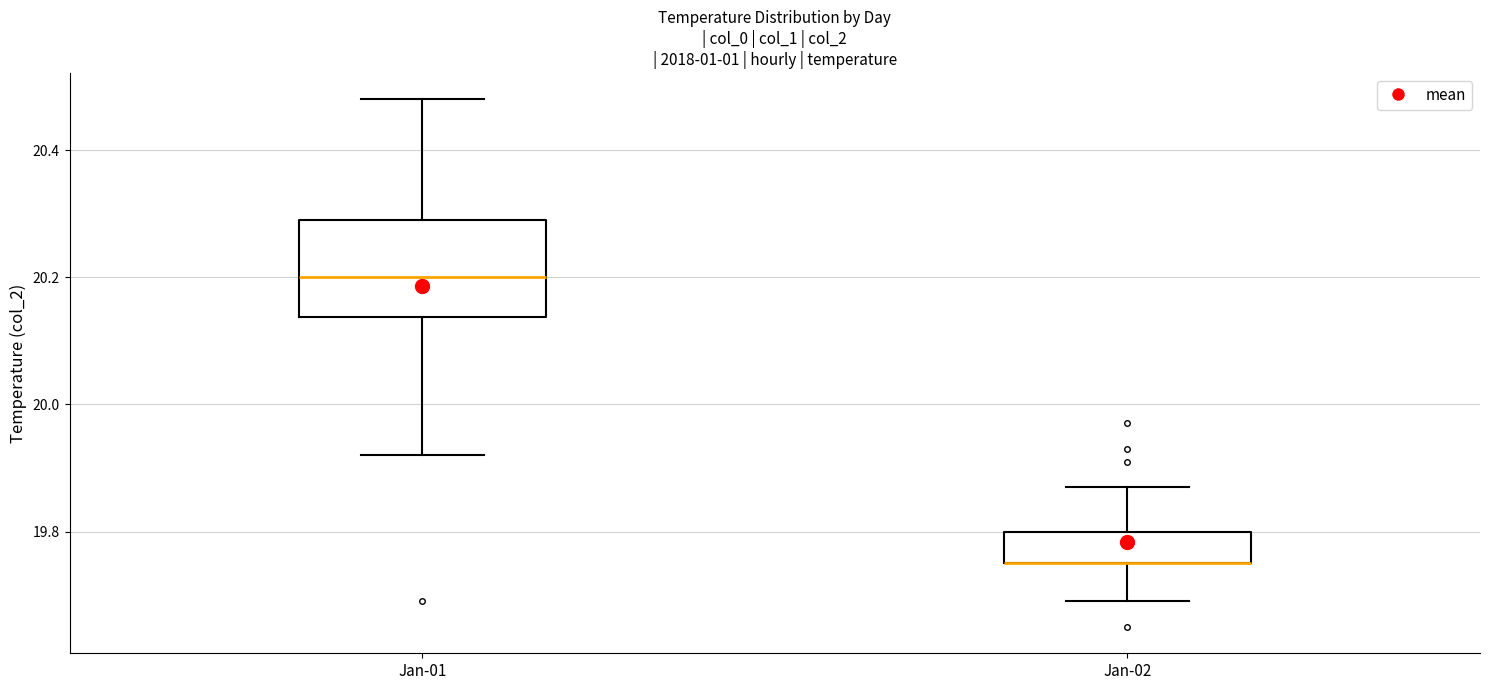

Reading left to right, transcribe this box plot: for each box, give where its median line is, the range the box spans, and where its two whiskers end, as read against the y-axis. The values are not printed on the chart, so give them approximately, as read against the axis.

Jan-01: median 20.20, box 20.14 to 20.30, whiskers 19.92 to 20.48
Jan-02: median 19.76 (drawn on the box's lower edge), box 19.76 to 19.80, whiskers 19.70 to 19.88